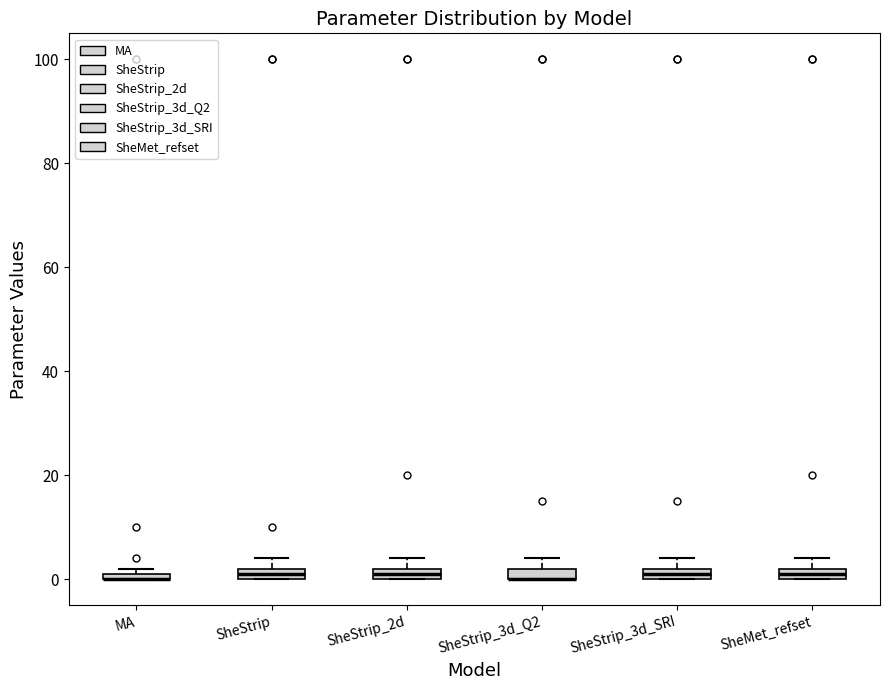

Where is the lower edge of the box for MA on the y-axis? The values are not printed on the chart, so give them approximately, as read against the axis.

0